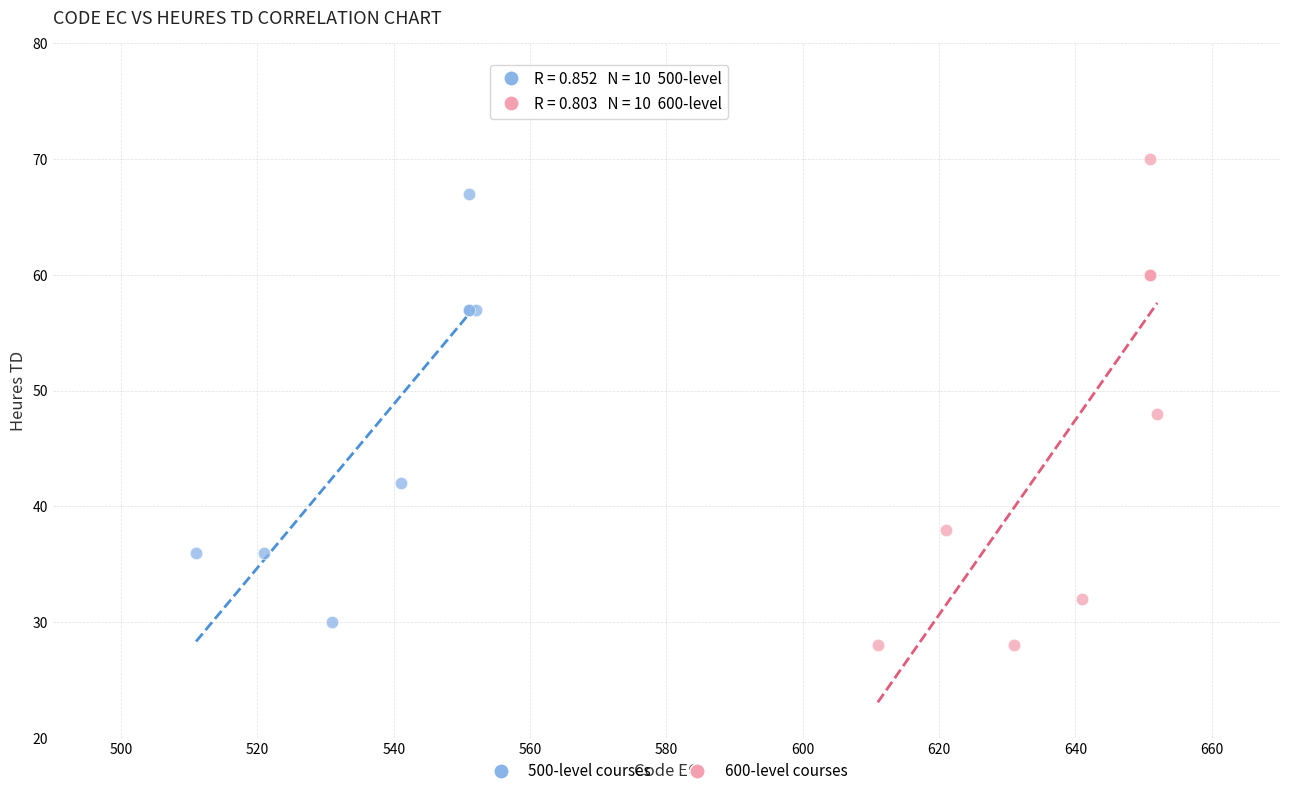

Which series has the largest Y range (max minus min)?

600-level courses